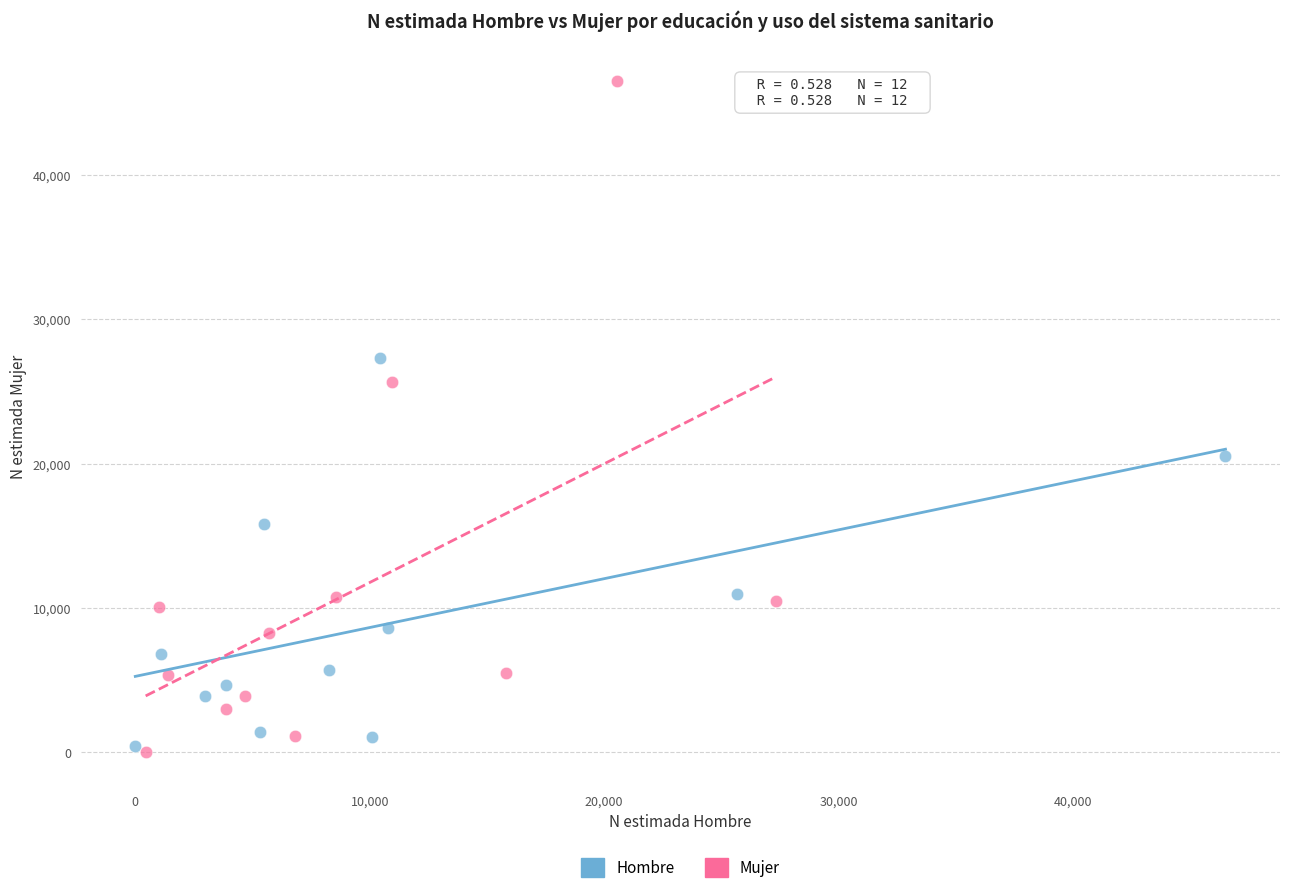

Which series has the largest Y range (max minus min)?

Mujer